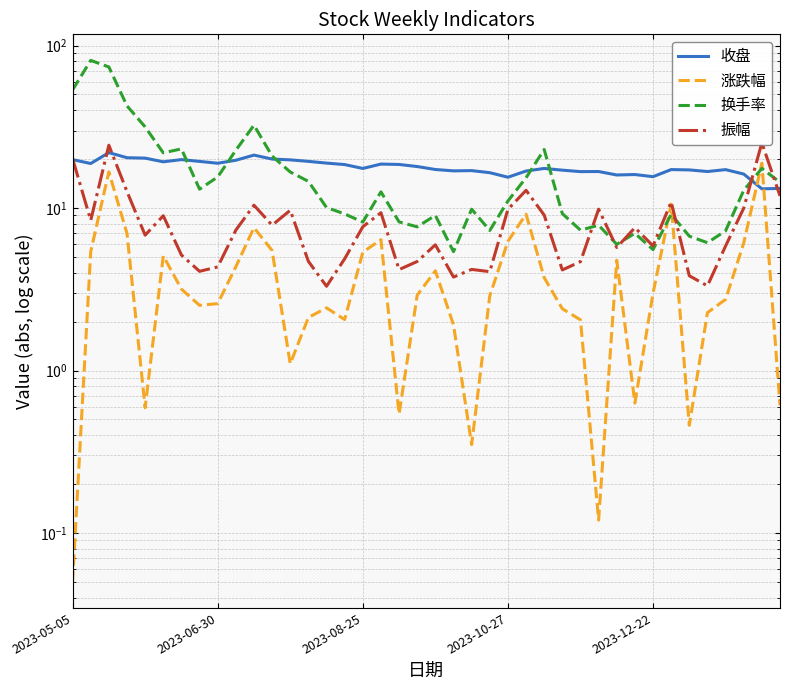

Is this an area chart (filled region under the line)?

No